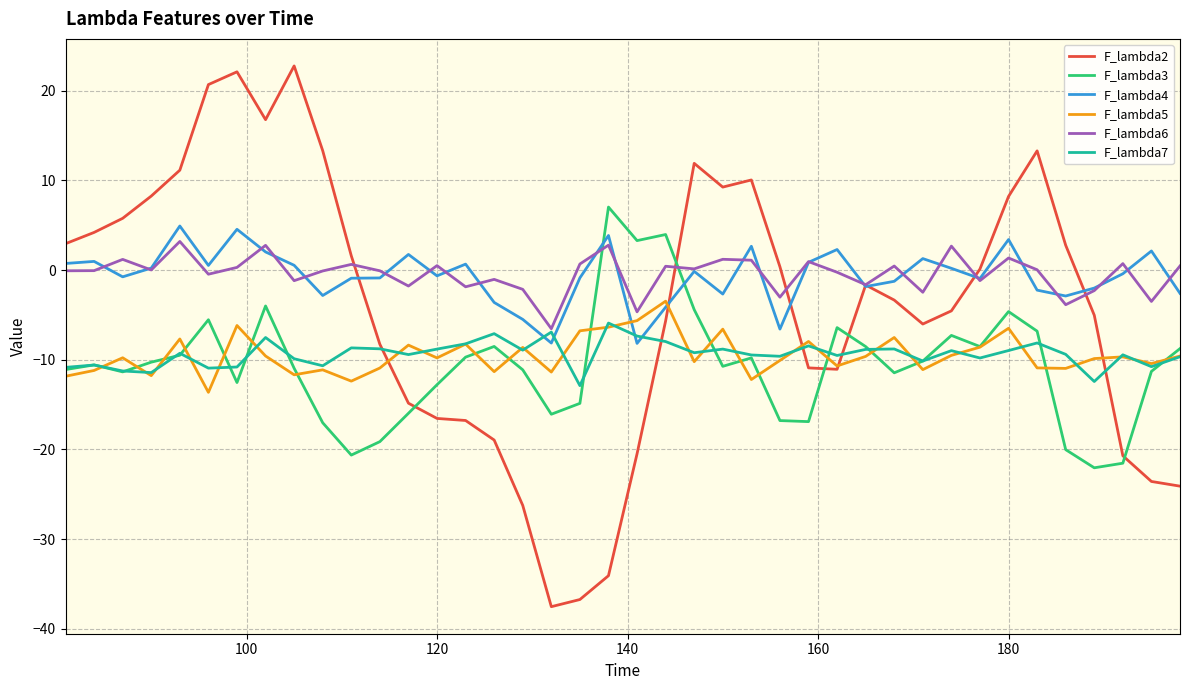

Which series has the largest range (max minus min)?

F_lambda2